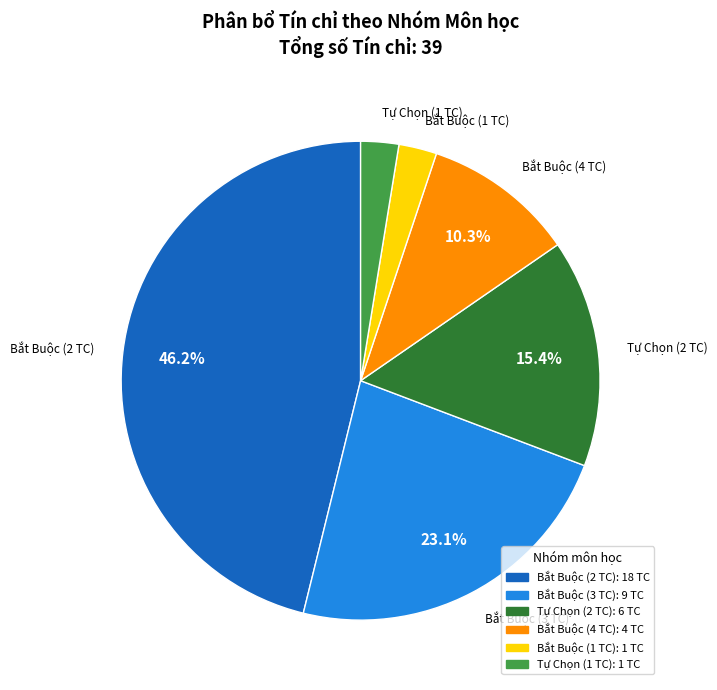

Does any single category account for the majority?

No